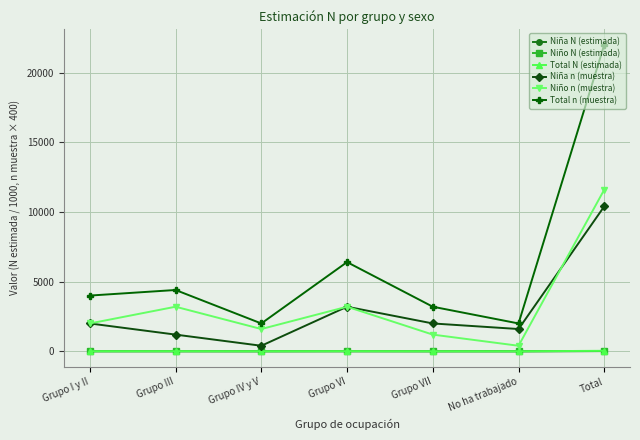

Which label corresponds to the largest value in the chart?

Total